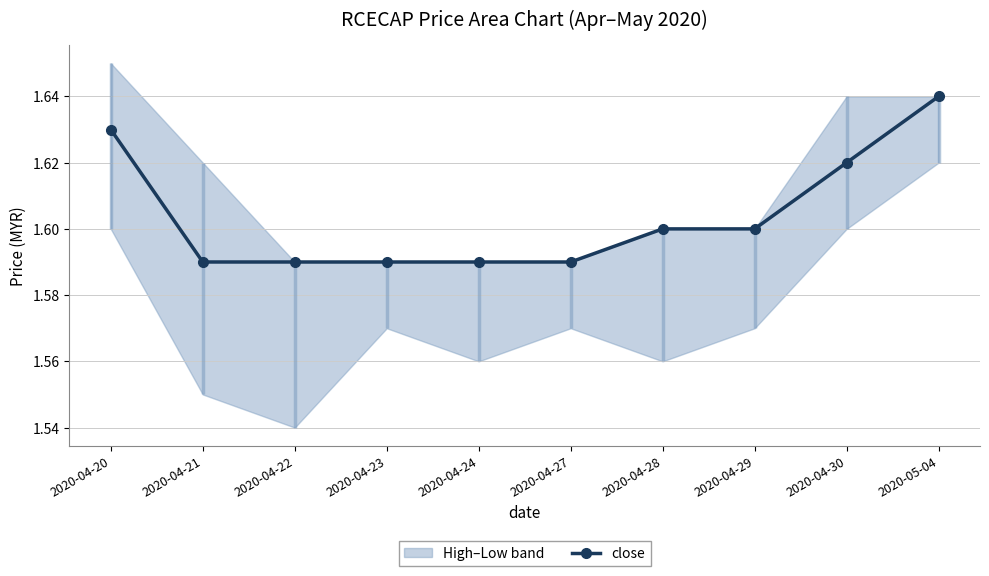

List the labels in order of value, largest first.

2020-05-04, 2020-04-20, 2020-04-30, 2020-04-28, 2020-04-29, 2020-04-21, 2020-04-22, 2020-04-23, 2020-04-24, 2020-04-27